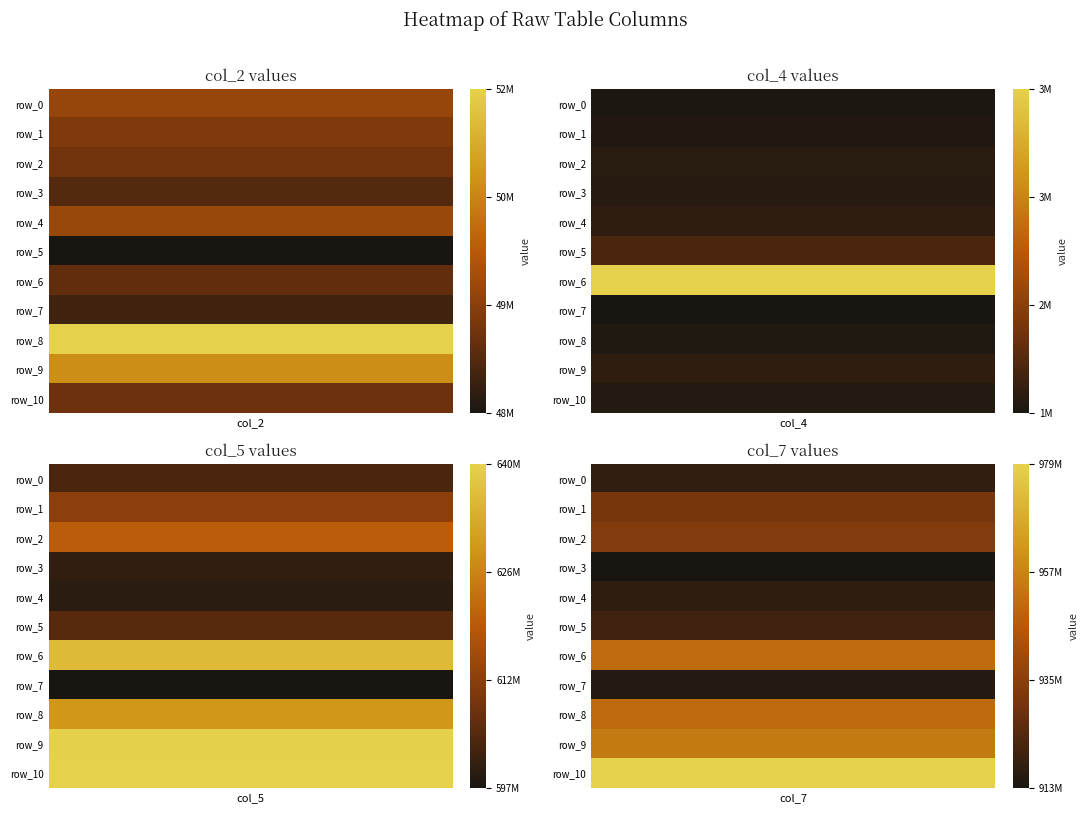

What is the difference between the 0 values at row_7 and row_4?

315319125